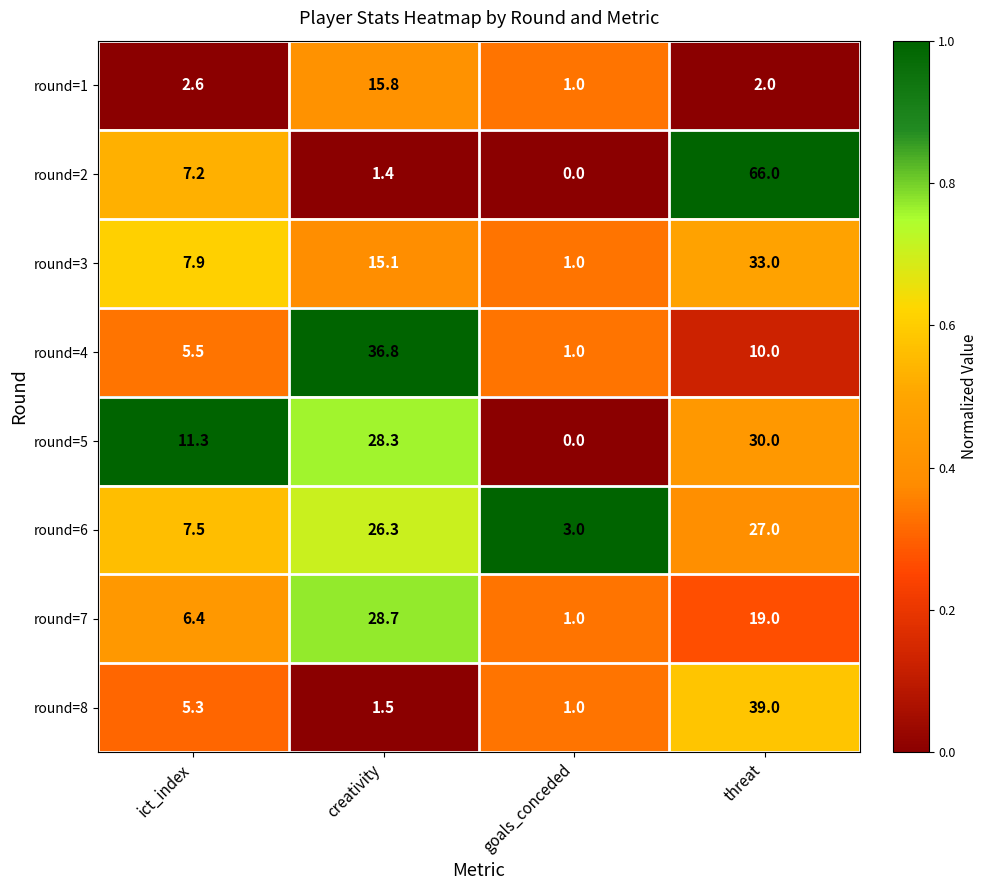

What is the difference between the maximum and minimum values in the round=1 series?

14.8